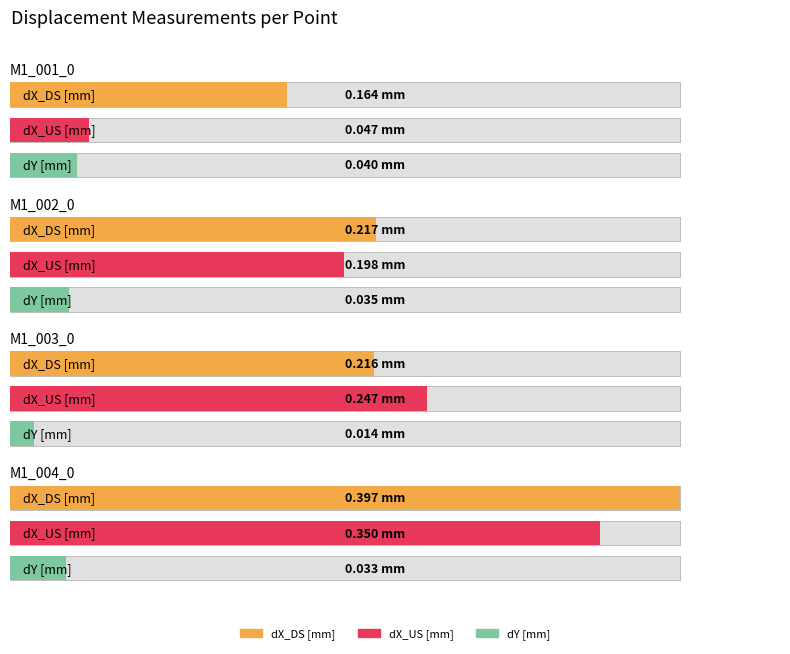

What is the difference between the maximum and minimum values in the dX_DS [mm] series?

0.2